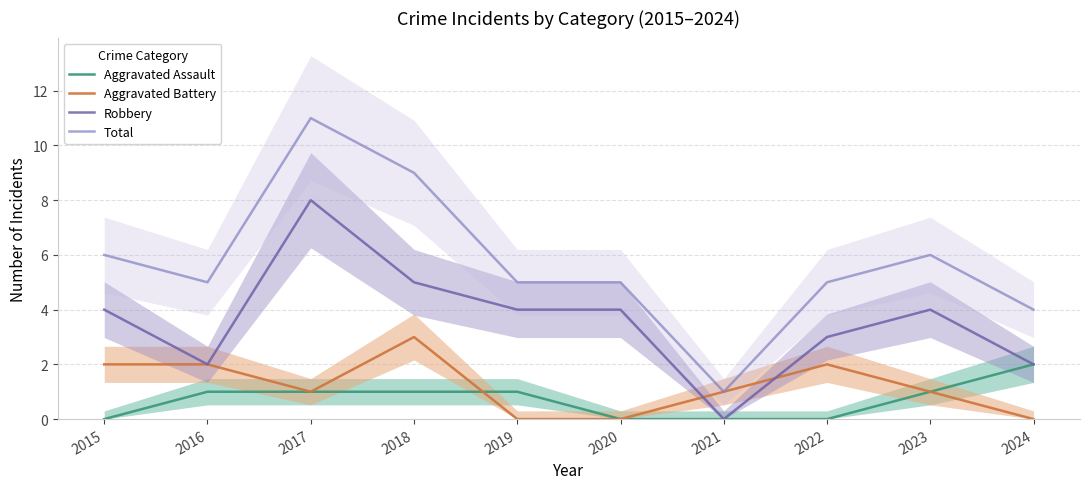

Reading left to right, extract all data points from this chart.

Aggravated Assault: 0	1	1	1	1	0	0	0	1	2
Aggravated Battery: 2	2	1	3	0	0	1	2	1	0
Robbery: 4	2	8	5	4	4	0	3	4	2
Total: 6	5	11	9	5	5	1	5	6	4